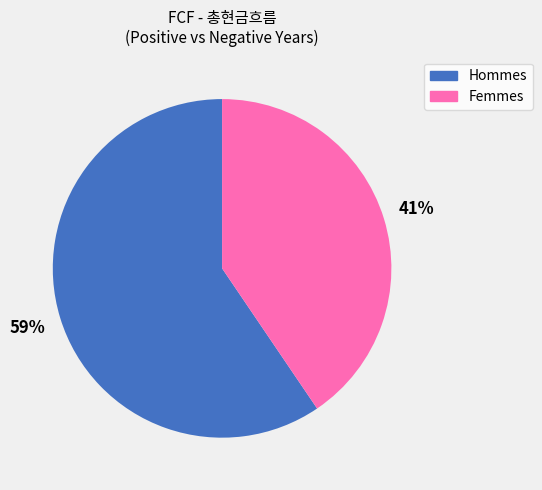

Is there a majority slice in this chart?

Yes